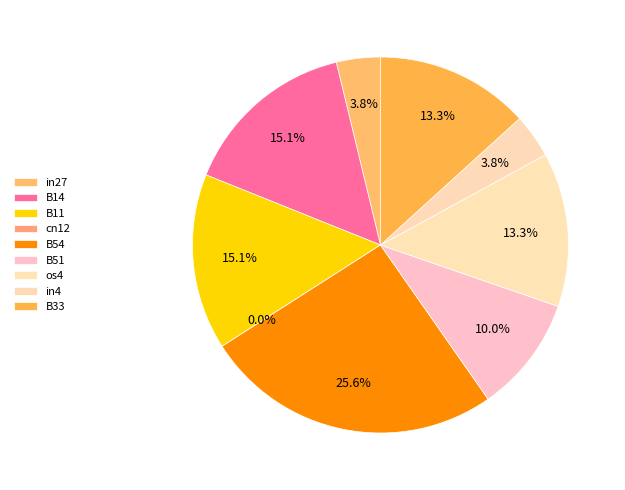

To the nearest percent, what percentage of the pie is B33?

13%